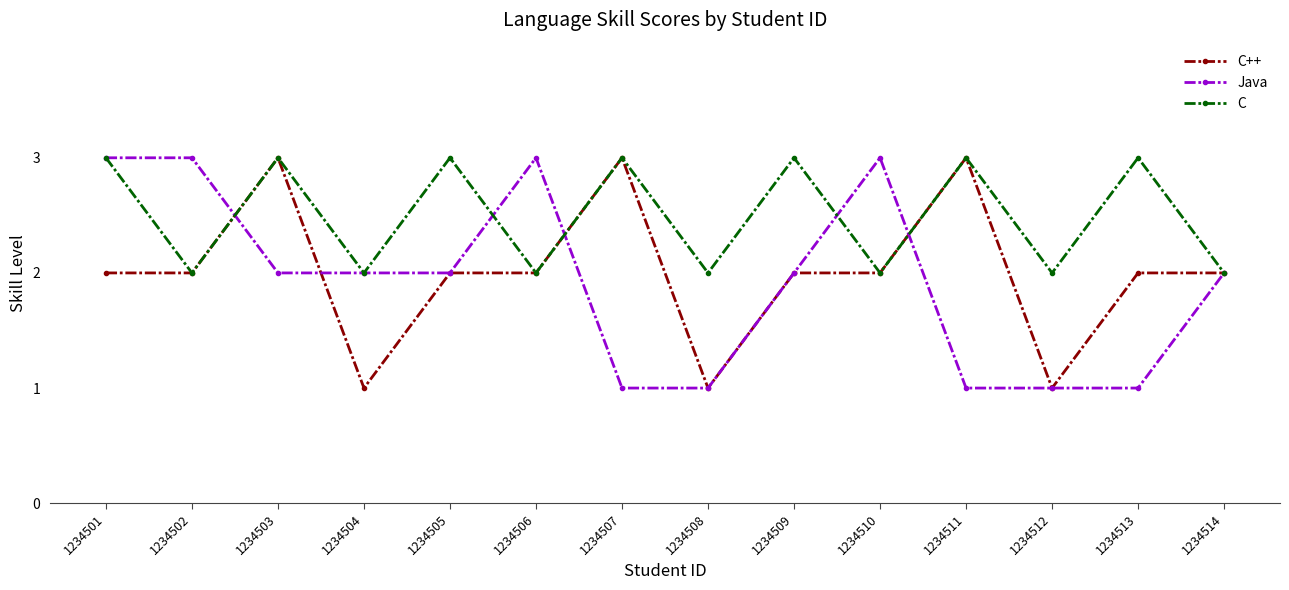

What are all the series names shown in the legend?

C++, Java, C